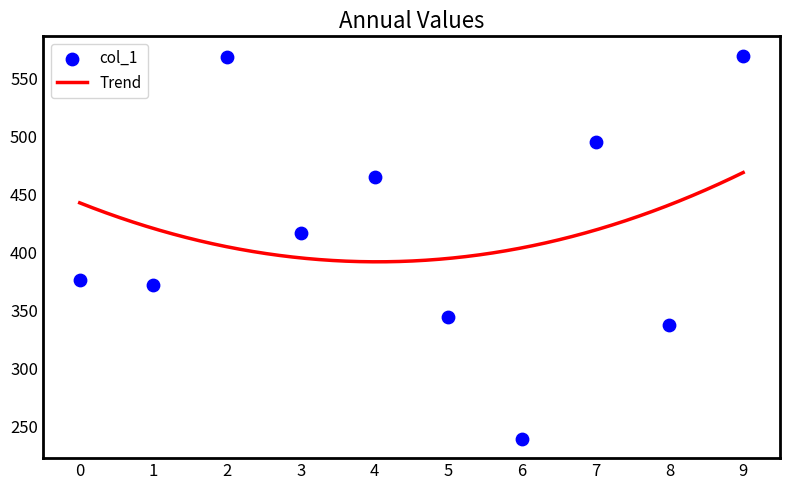

What is the lowest value of the Trend series?

392.1